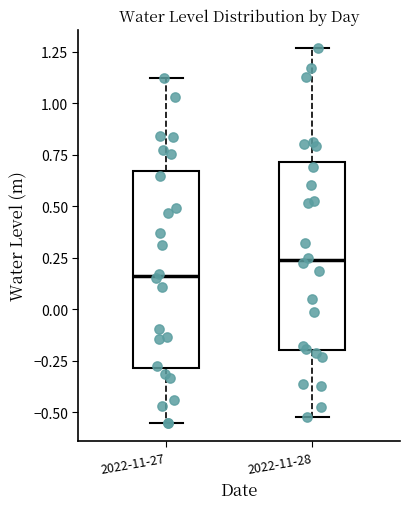

Reading left to right, transcribe this box plot: for each box, give where its median line is, the range the box spans, and where its two whiskers end, as read against the y-axis. The values are not printed on the chart, so give them approximately, as read against the axis.

2022-11-27: median 0.15, box -0.30 to 0.65, whiskers -0.55 to 1.10
2022-11-28: median 0.25, box -0.20 to 0.70, whiskers -0.50 to 1.25